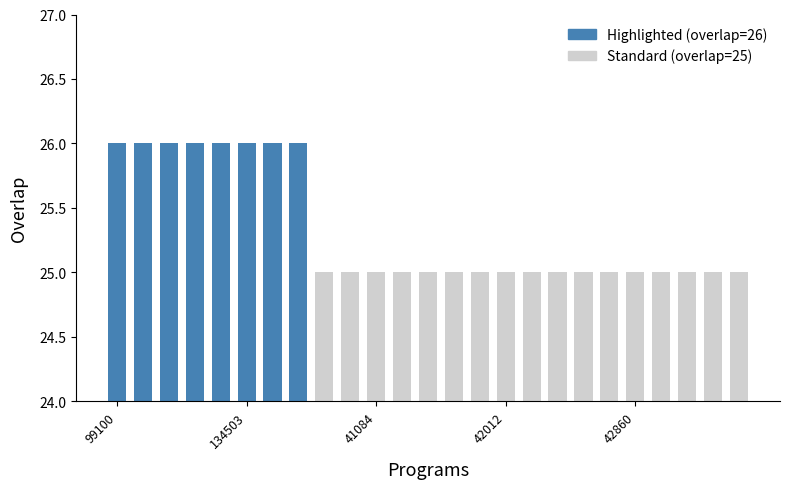

What is the smallest value displayed?

25